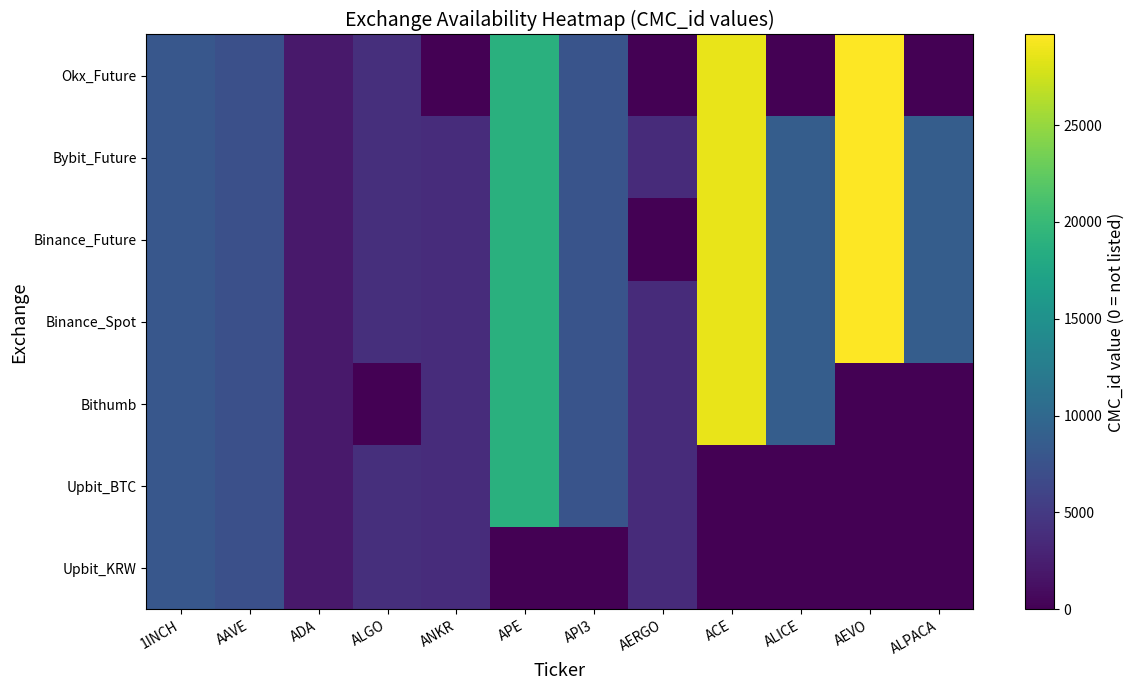

Which series has the widest spread of values?

Binance_Future